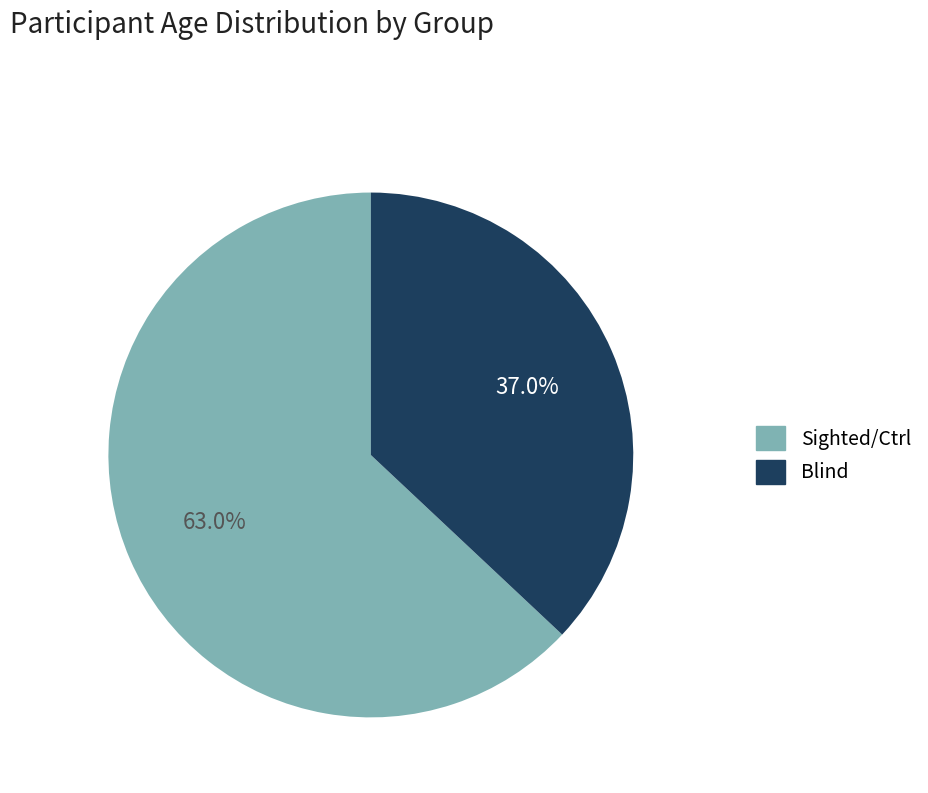

Is there any slice that represents more than half of the pie?

Yes